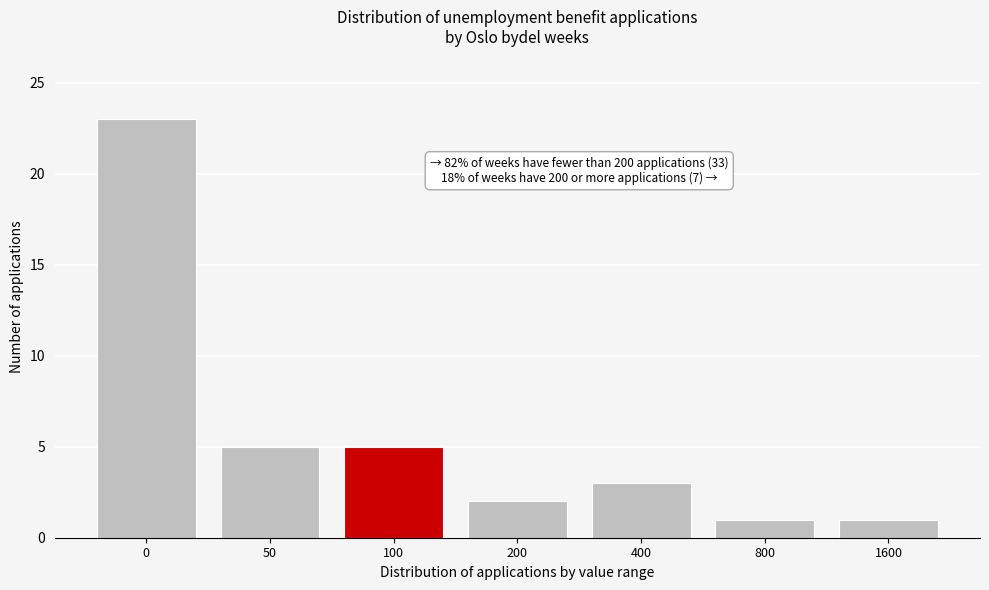

Reading left to right, transcribe all the data shown in this chart.

23	5	5	2	3	1	1